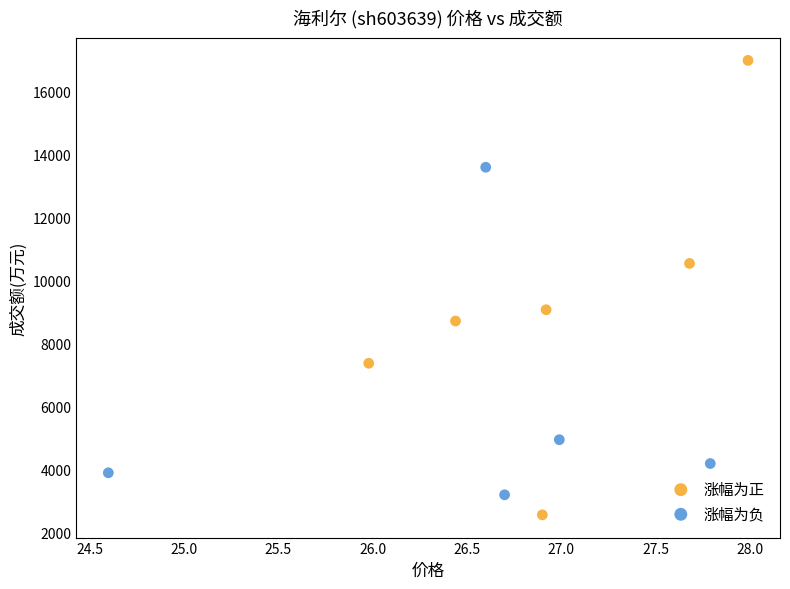

Which series contains the lowest Y value?

涨幅为正